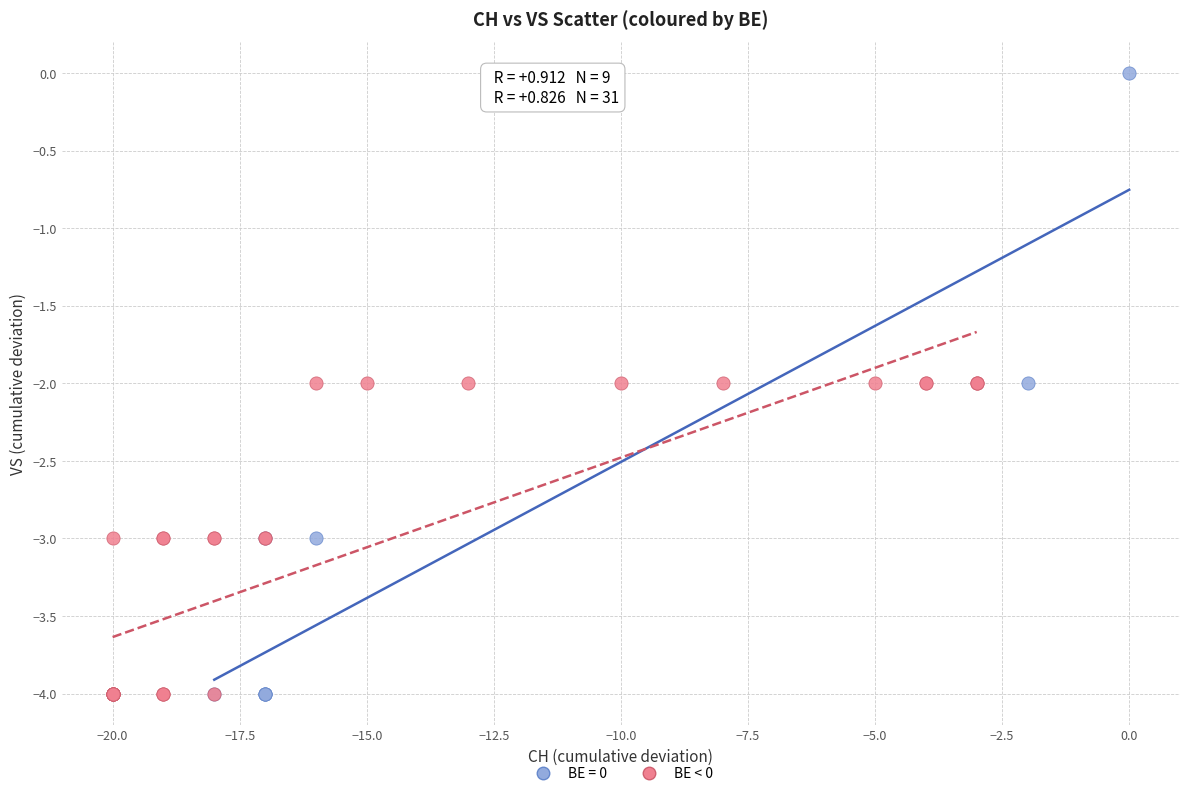

Which series has the largest Y range (max minus min)?

BE = 0